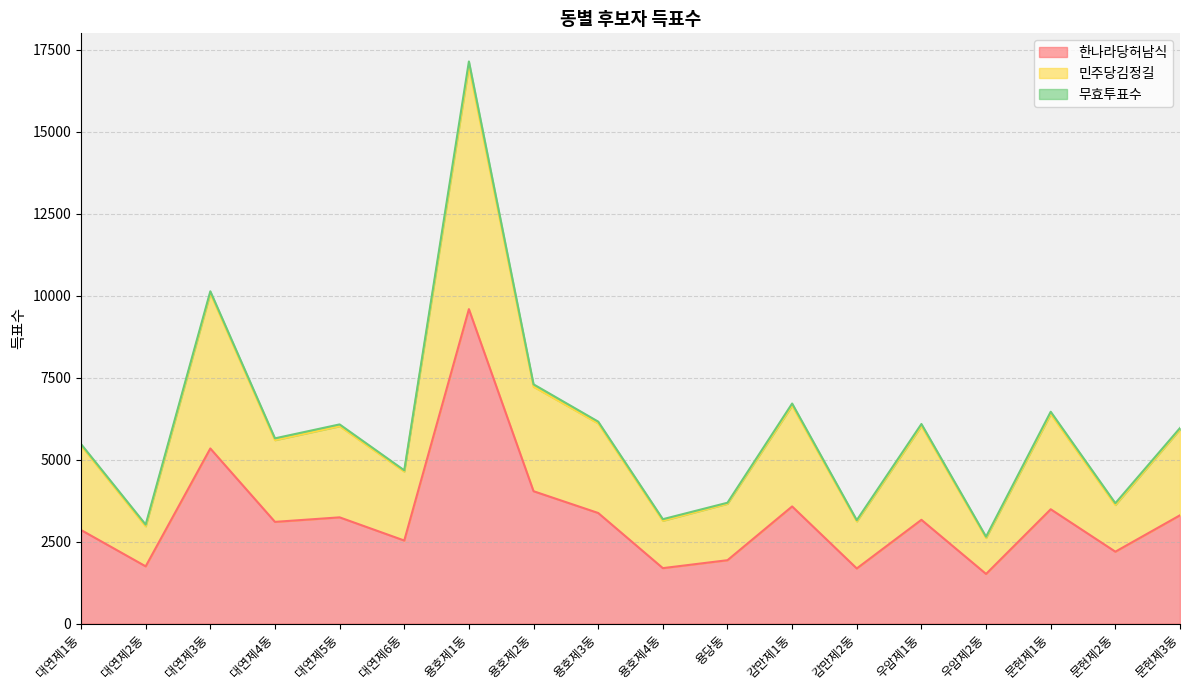

What is the sum of the 한나라당허남식 values at 용호제3동 and 감만제1동?

6948